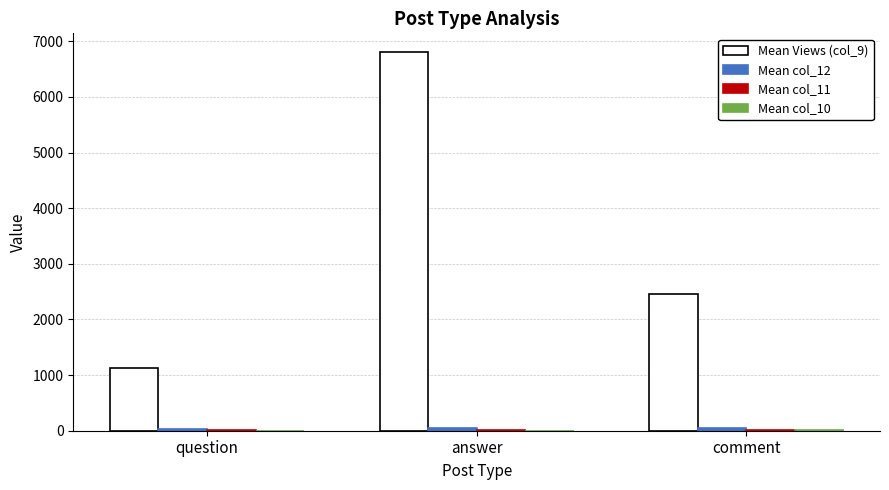

What is the greatest value displayed?

6803.8